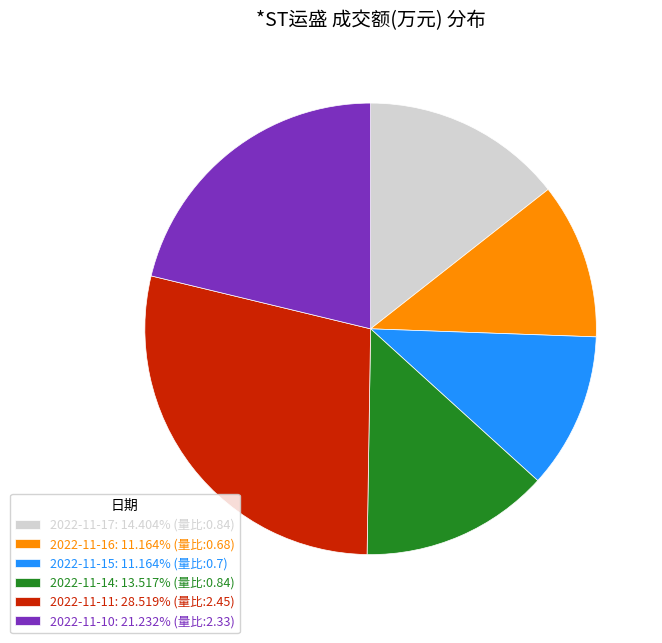

Is 2022-11-14: 13.517% (量比:0.84) the majority of the pie?

No